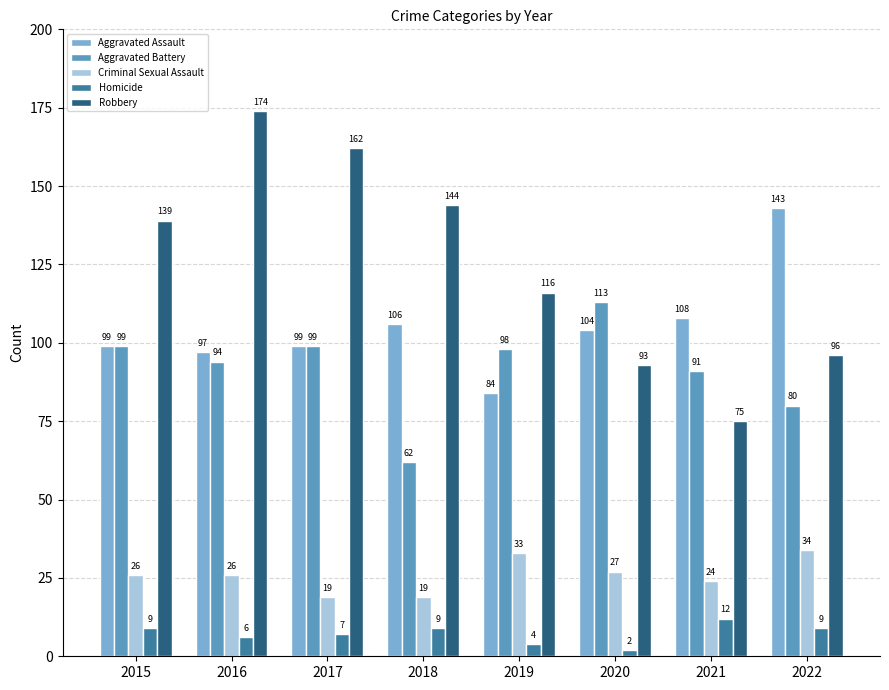

How many data points does each series have?

8